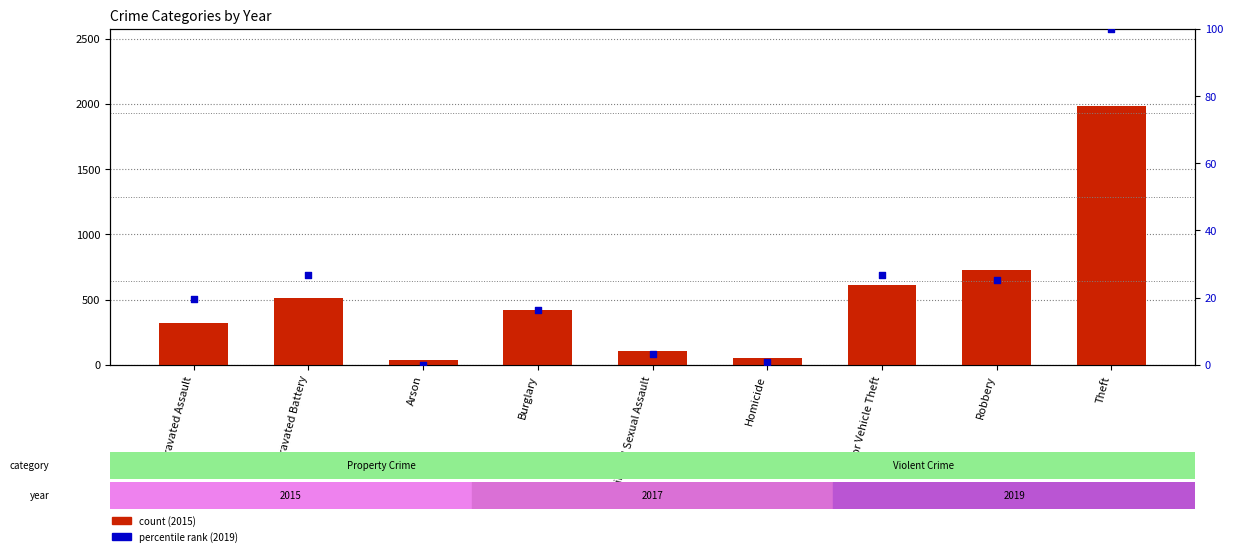

Which series reaches the minimum Y coordinate?

percentile rank (2019)